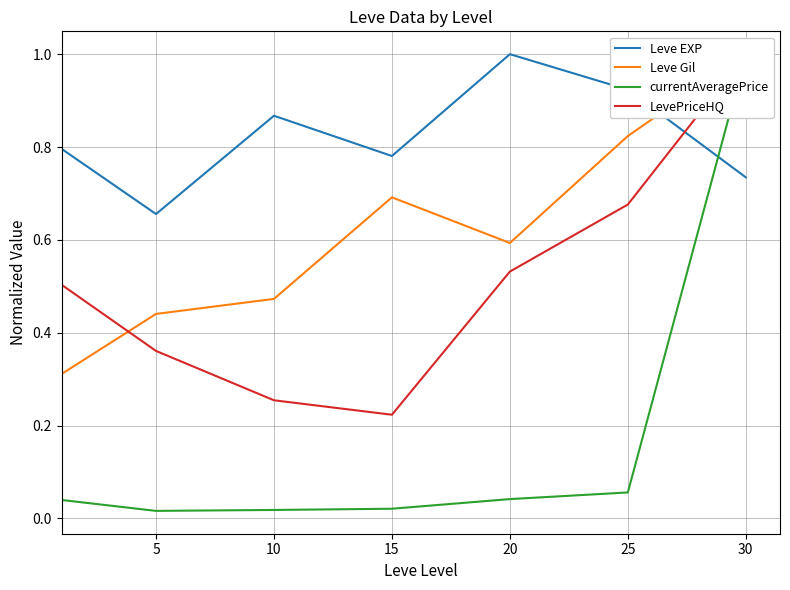

Reading left to right, list all the values displayed in this chart.

Leve EXP: 0=0.8	5=0.7	10=0.9	15=0.8	20=1.0	25=0.9	30=0.7
Leve Gil: 0=0.3	5=0.4	10=0.5	15=0.7	20=0.6	25=0.8	30=1.0
currentAveragePrice: 0=0.0	5=0.0	10=0.0	15=0.0	20=0.0	25=0.1	30=1.0
LevePriceHQ: 0=0.5	5=0.4	10=0.3	15=0.2	20=0.5	25=0.7	30=1.0